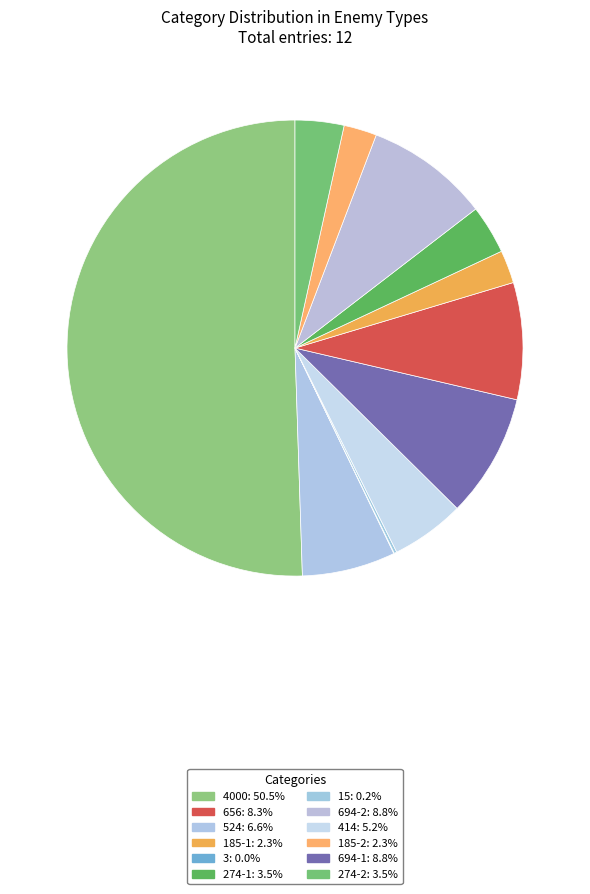

Which category has the biggest portion of the pie?

4000